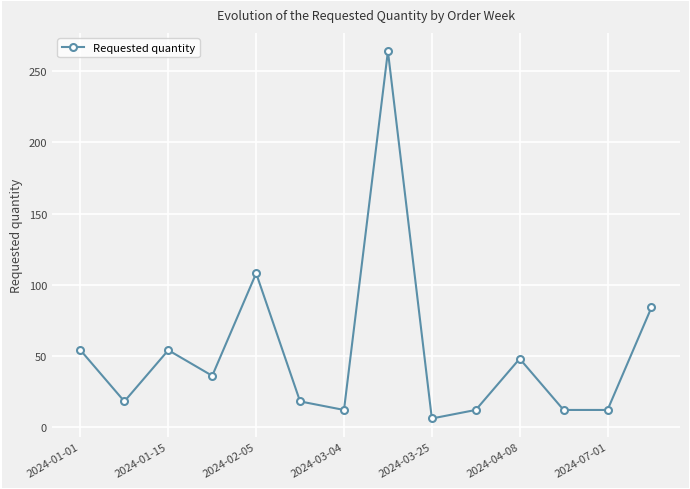

Reading left to right, list all the values displayed in this chart.

54	18	54	36	108	18	12	264	6	12	48	12	12	84